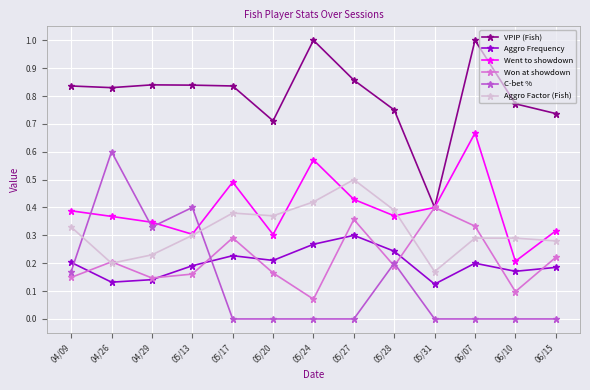

Where do Went to showdown and C-bet % first cross each other?

04/09 and 04/26